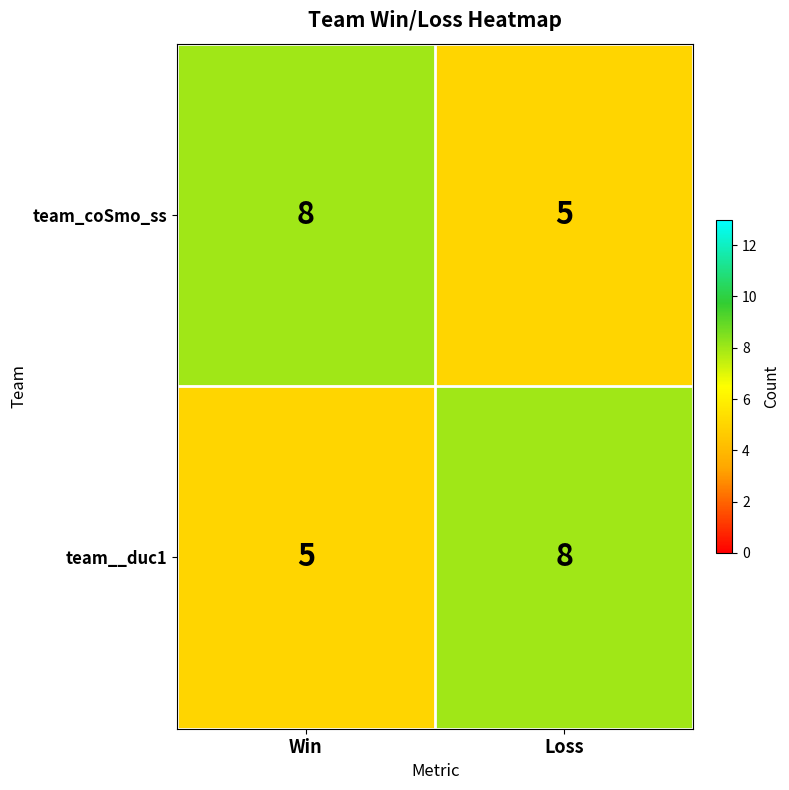

Rank the series at Loss from highest to lowest value.

team__duc1, team_coSmo_ss